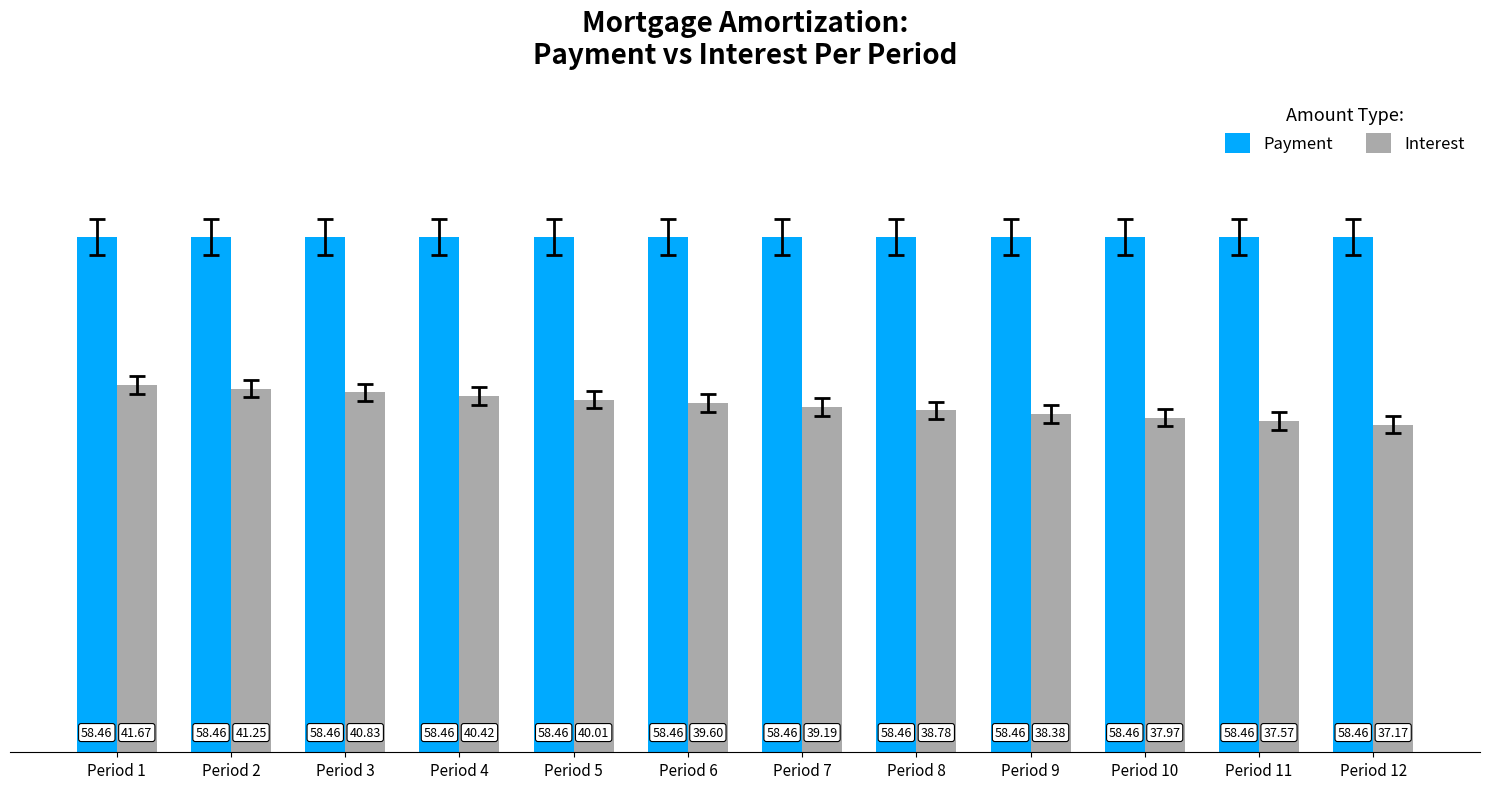

At Period 8, list the series in order from largest to smallest.

Payment, Interest